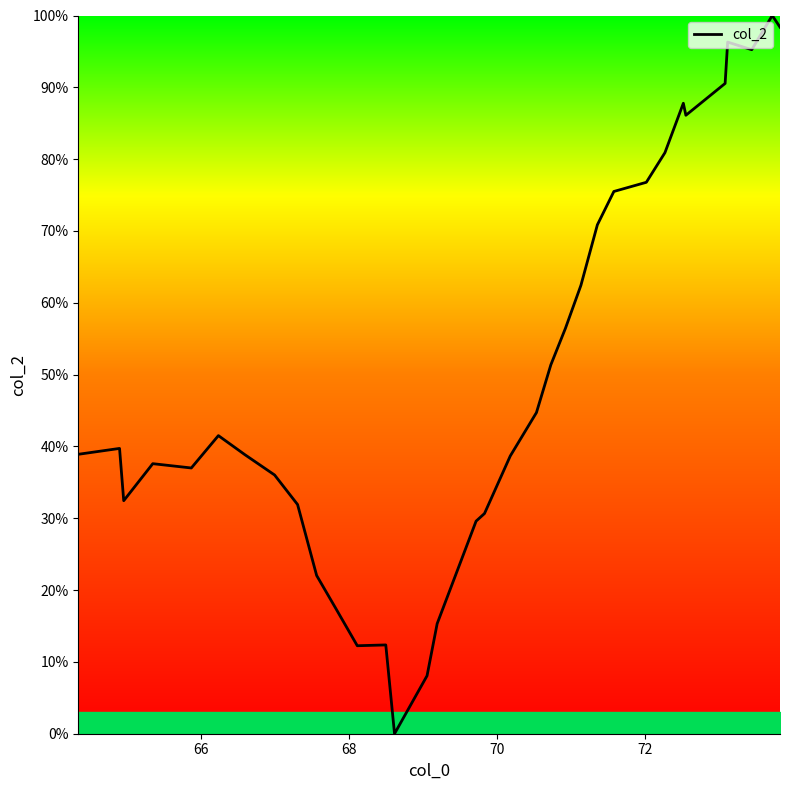

What is the greatest value displayed?

100.0